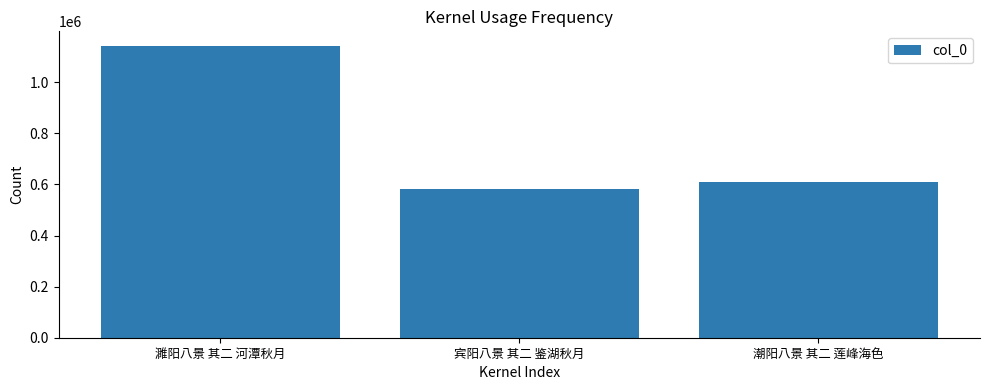

Which label corresponds to the smallest value in the chart?

宾阳八景 其二 鉴湖秋月